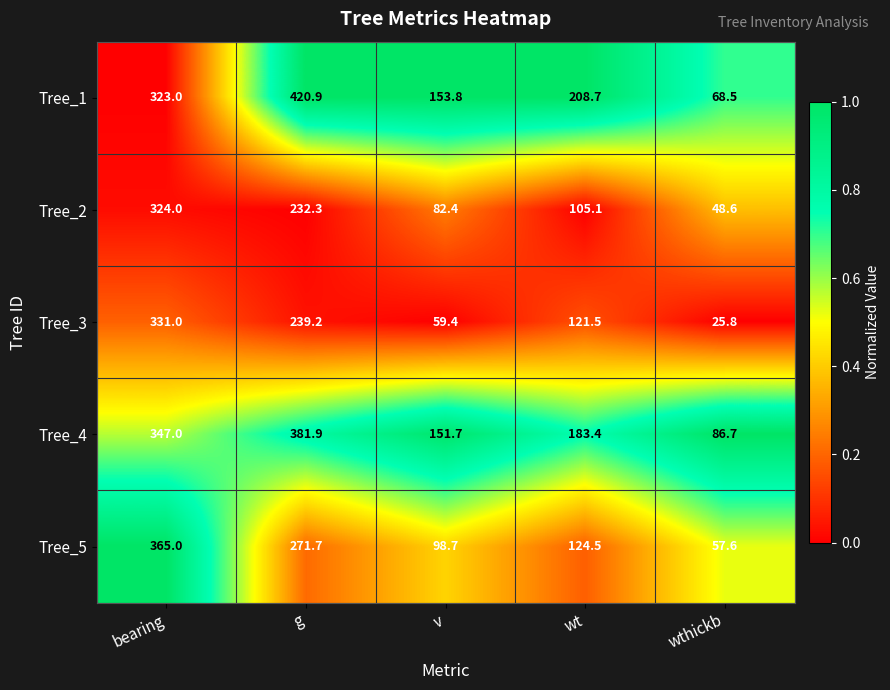

At wthickb, list the series in order from smallest to largest.

Tree_3, Tree_2, Tree_5, Tree_1, Tree_4